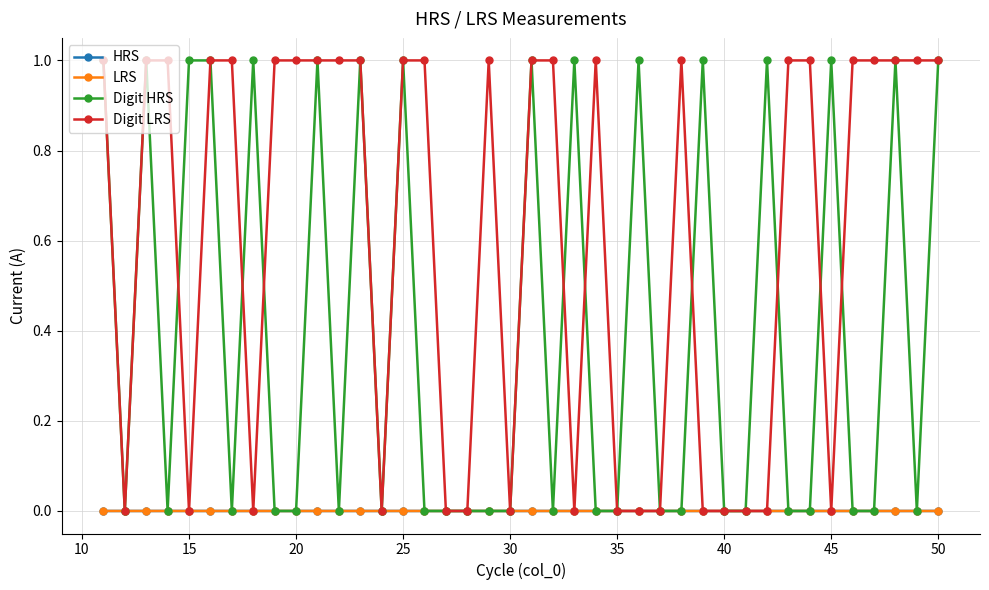

What is the maximum value shown in the chart?

1.0